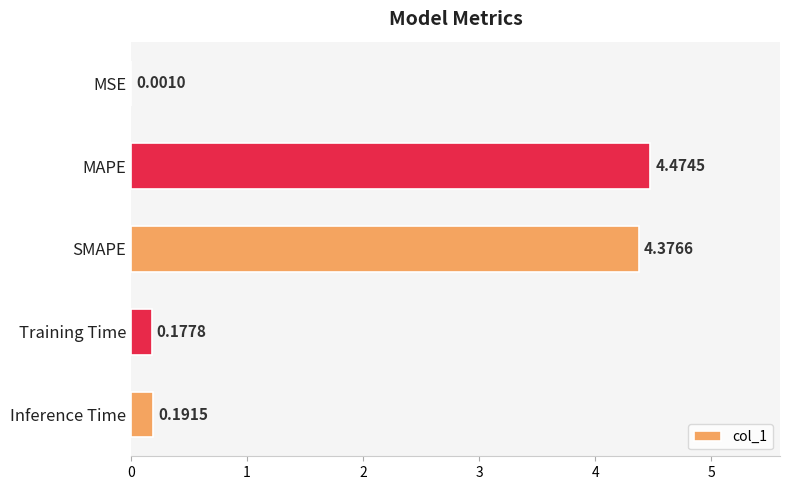

At which category does the chart reach its peak across all series?

MAPE